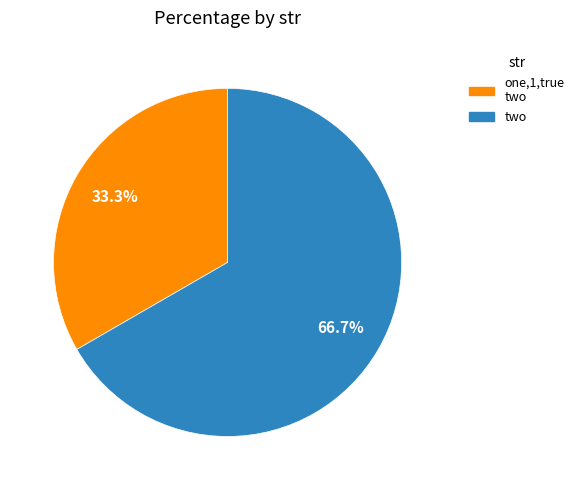

Do two and one,1,true two together represent more than half of the pie?

Yes